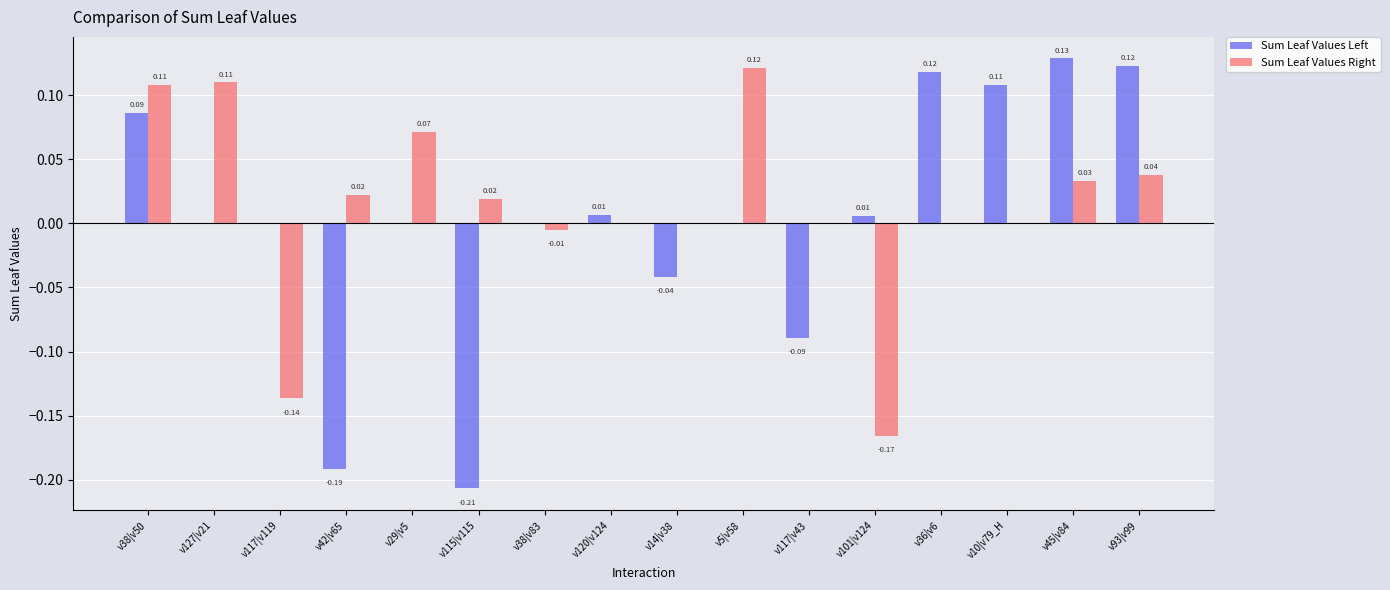

Which series has the largest total across all categories?

Sum Leaf Values Right